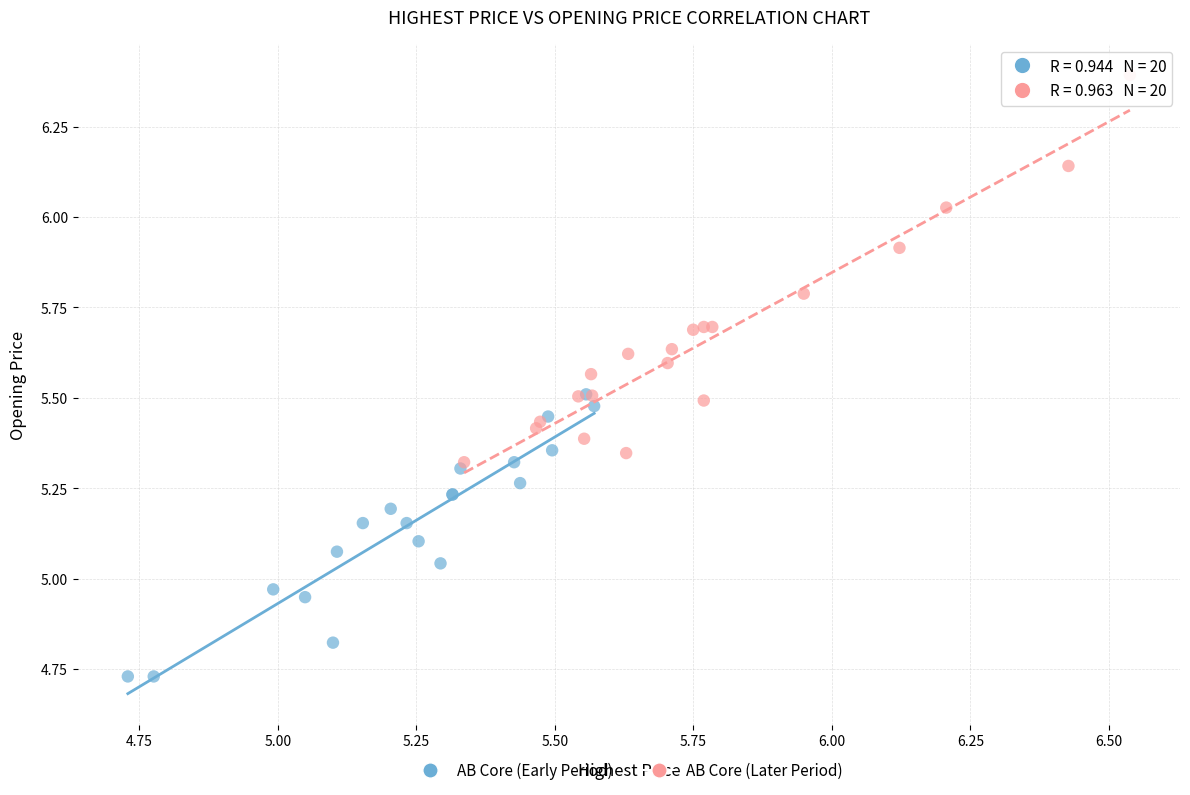

Which series reaches the maximum Y coordinate?

AB Core (Later Period)